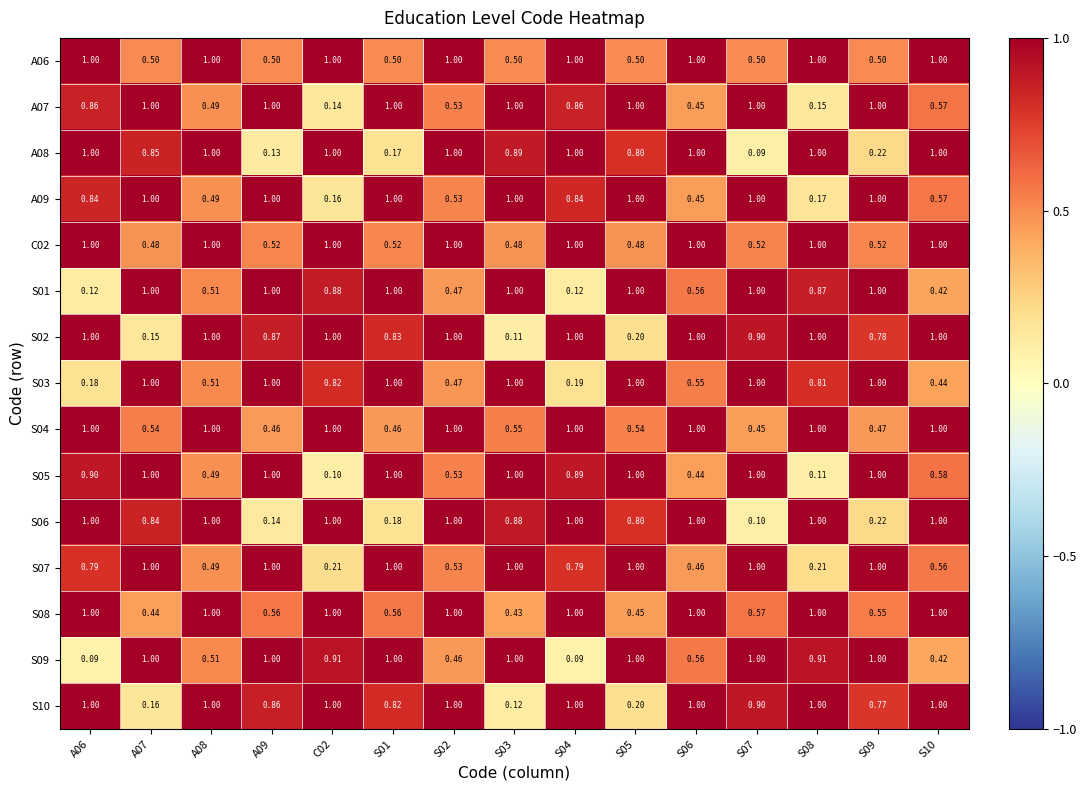

Is the value of S07 at S10 greater than the value of S08 at S07?

No